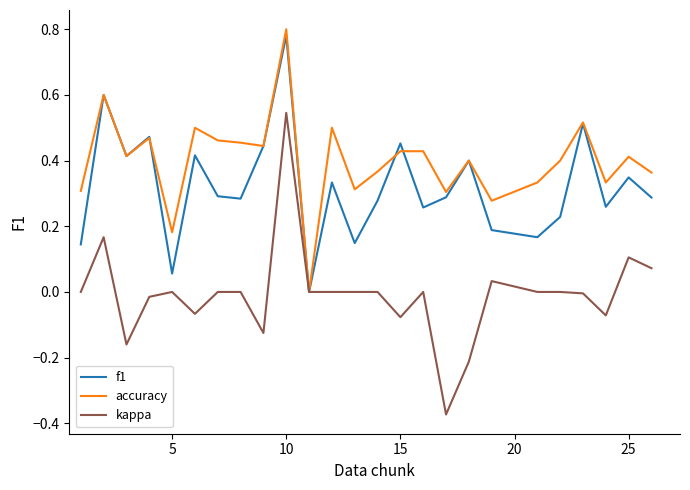

Which series has the largest range (max minus min)?

kappa